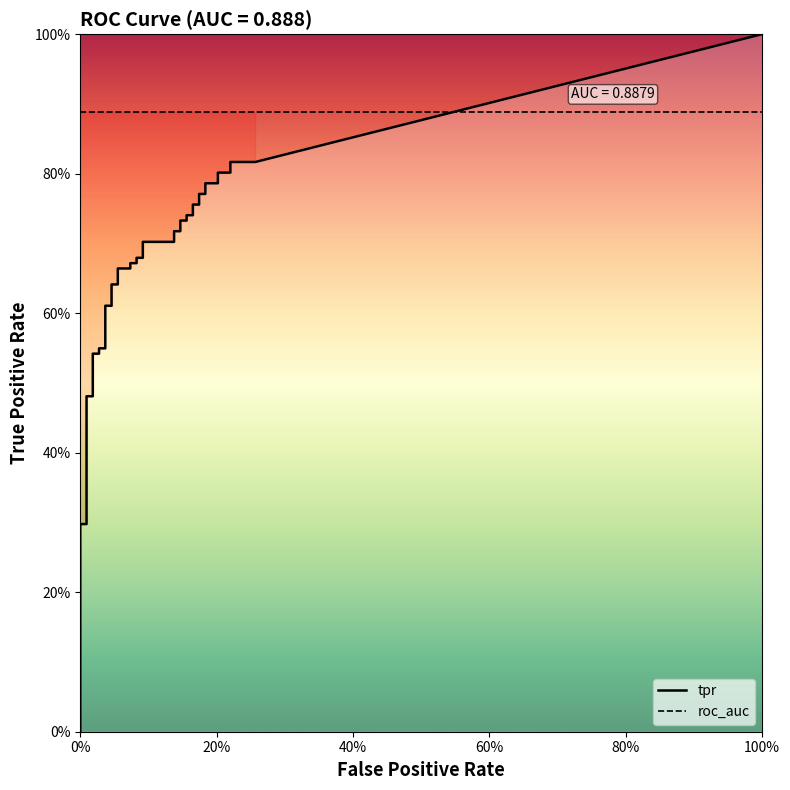

Reading left to right, list all the values displayed in this chart.

fpr: fpr=0.0	tpr=0.0	2=0.0	3=0.0	4=0.0	5=0.0	6=0.0	7=0.0	8=0.0	9=0.0	10=0.0	11=0.0	12=0.0	13=0.0	14=0.0	15=0.1	16=0.1	17=0.1	18=0.1	19=0.1	20=0.1	21=0.1	22=0.1	23=0.1	24=0.1	25=0.1	26=0.1	27=0.2	28=0.2	29=0.2	30=0.2	31=0.2	32=0.2	33=0.2	34=0.2	35=0.2	36=0.2	37=0.2	38=0.2	39=0.3
tpr: fpr=0.2	tpr=0.2	2=0.2	3=0.3	4=0.3	5=0.3	6=0.5	7=0.5	8=0.5	9=0.5	10=0.5	11=0.5	12=0.6	13=0.6	14=0.6	15=0.6	16=0.7	17=0.7	18=0.7	19=0.7	20=0.7	21=0.7	22=0.7	23=0.7	24=0.7	25=0.7	26=0.7	27=0.7	28=0.7	29=0.7	30=0.8	31=0.8	32=0.8	33=0.8	34=0.8	35=0.8	36=0.8	37=0.8	38=0.8	39=0.8